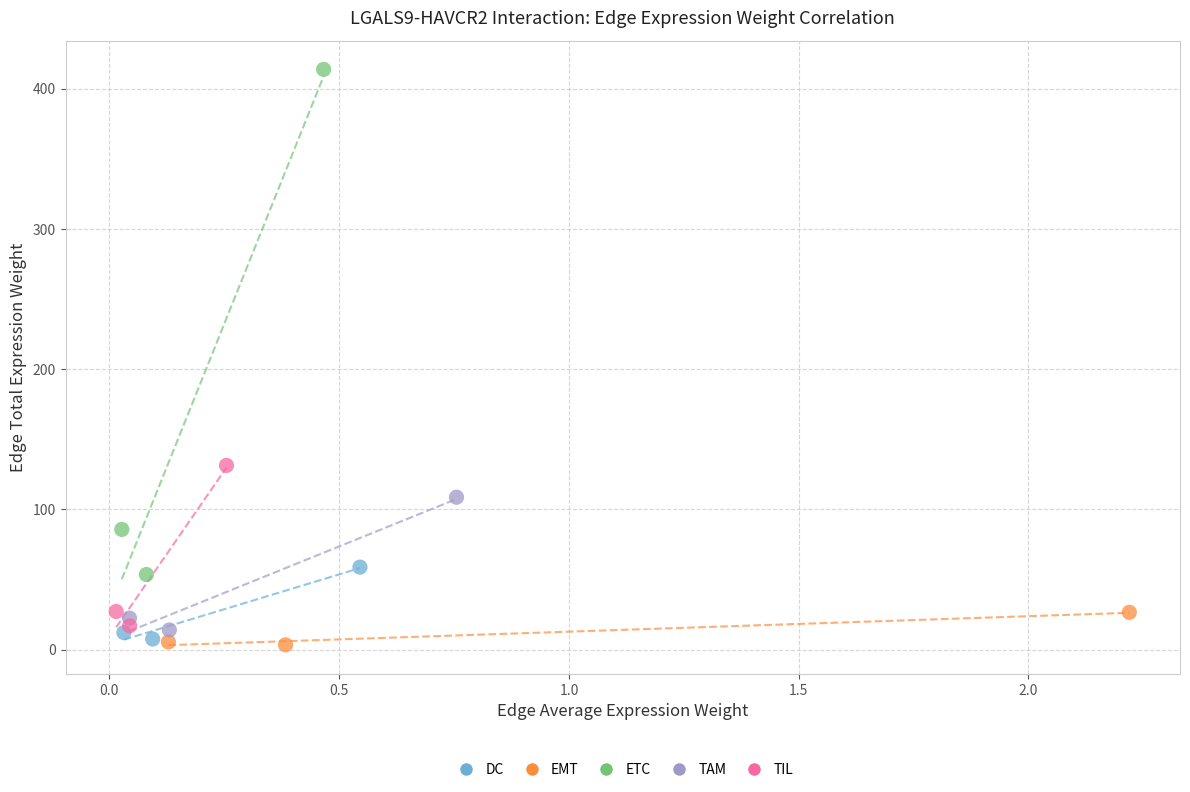

Which series has the widest spread of Y values?

ETC